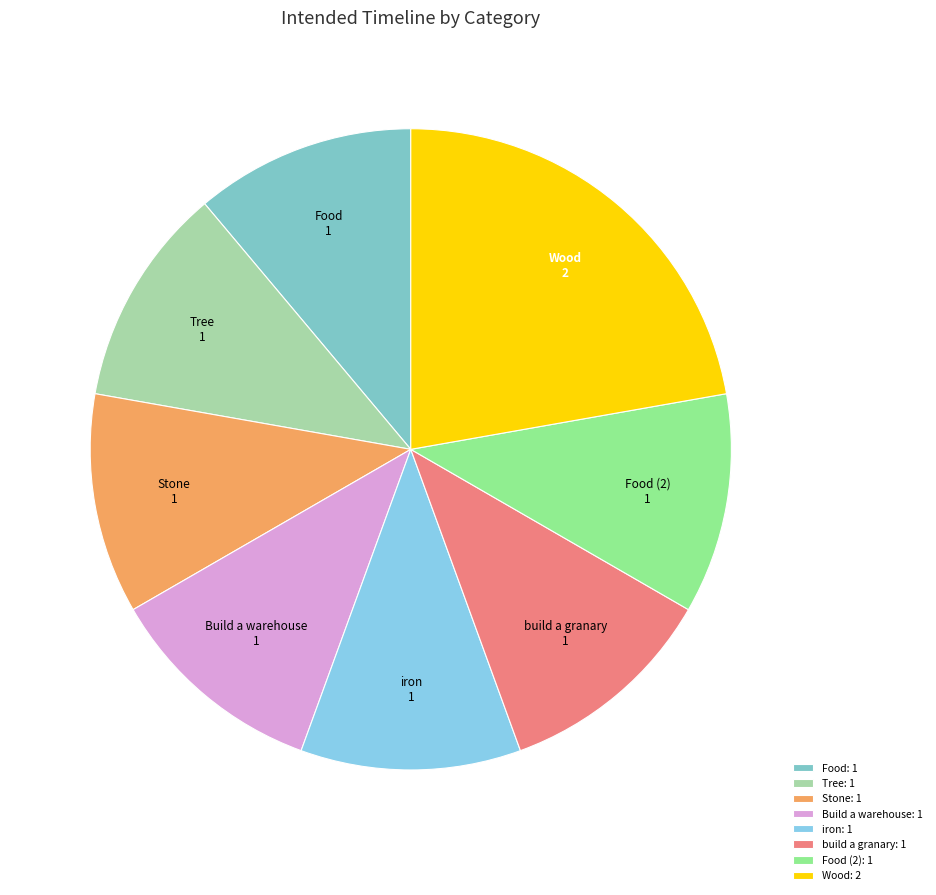

Combined, do Tree and Build a warehouse account for over 50%?

No